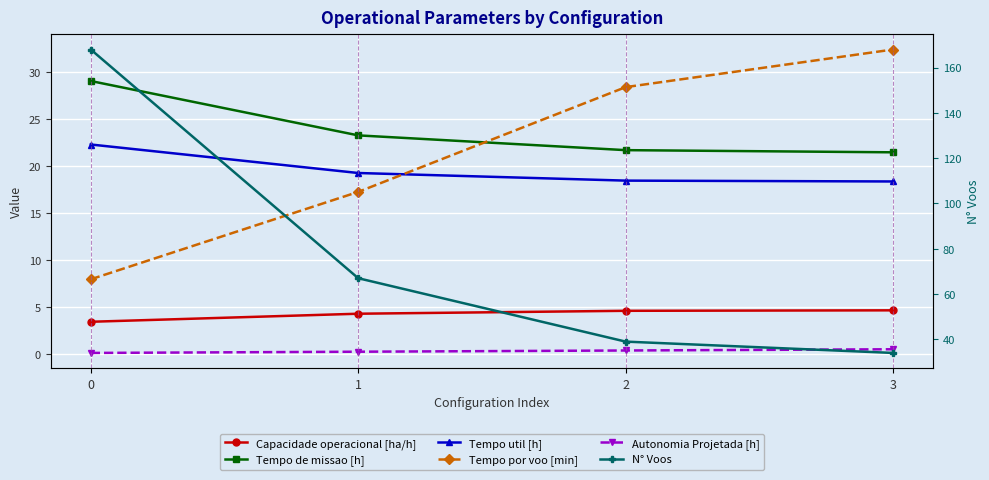

What is the sum of the Tempo por voo [min] values at 1 and 0?

25.2